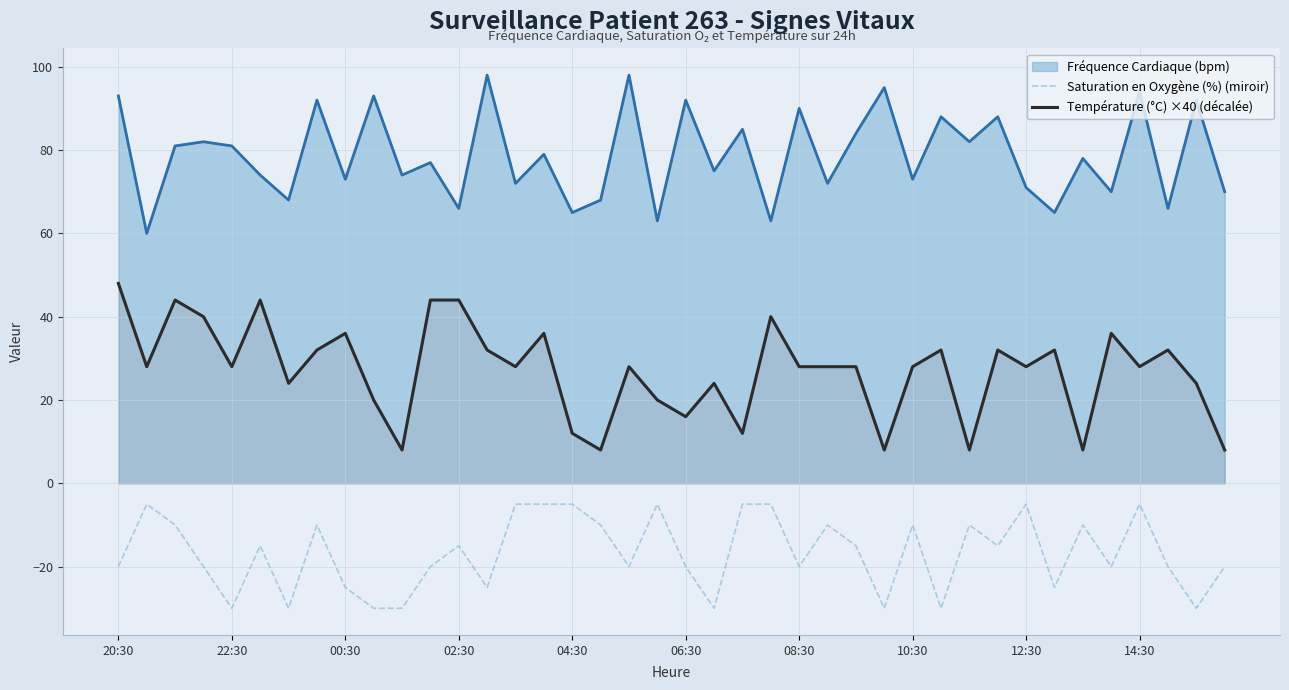

At which category is the sum across all series the highest?

20:30